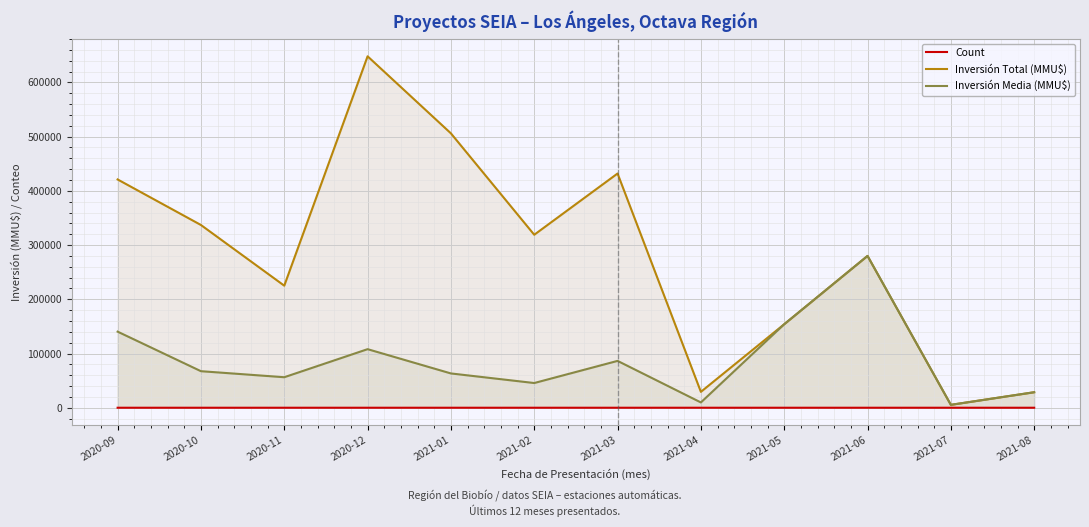

True or false: Count has a value of 13 at 2021-01.

False